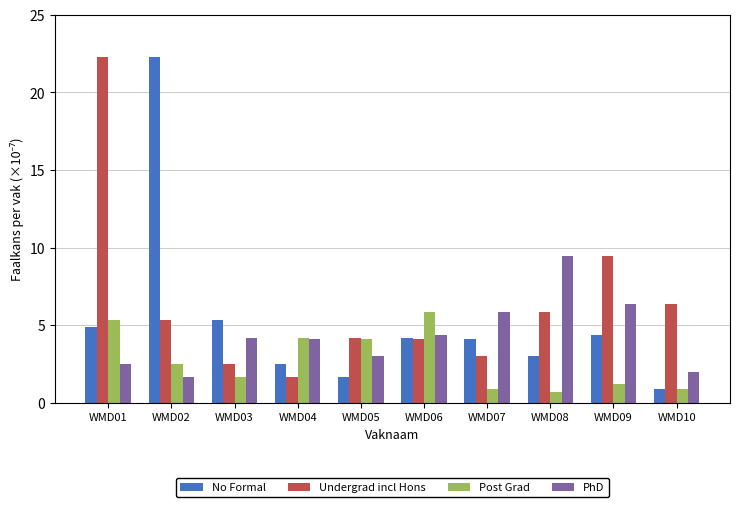

Does the chart contain any negative values?

No